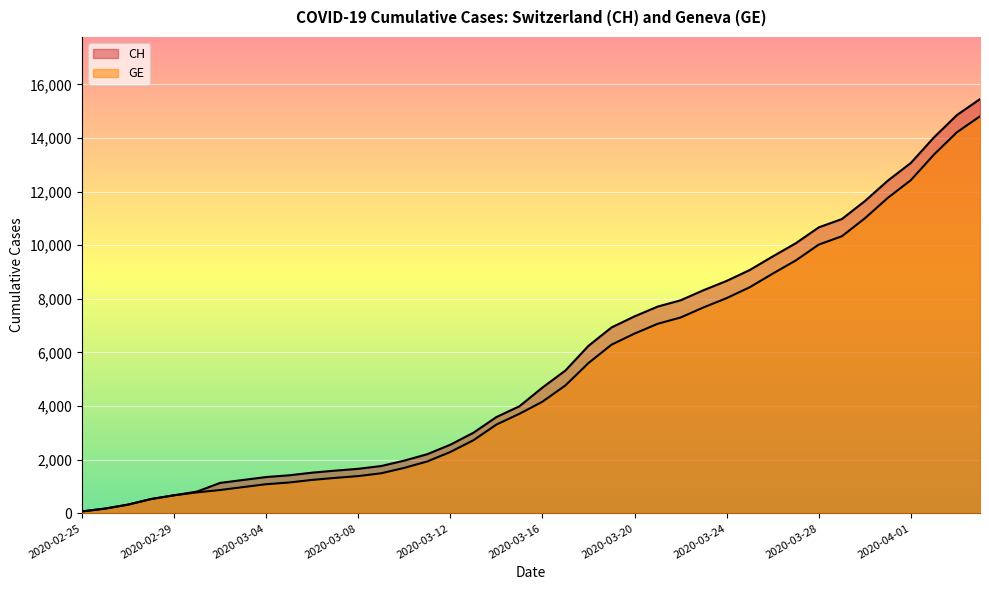

At which label does CH first exceed 4692?

2020-03-17